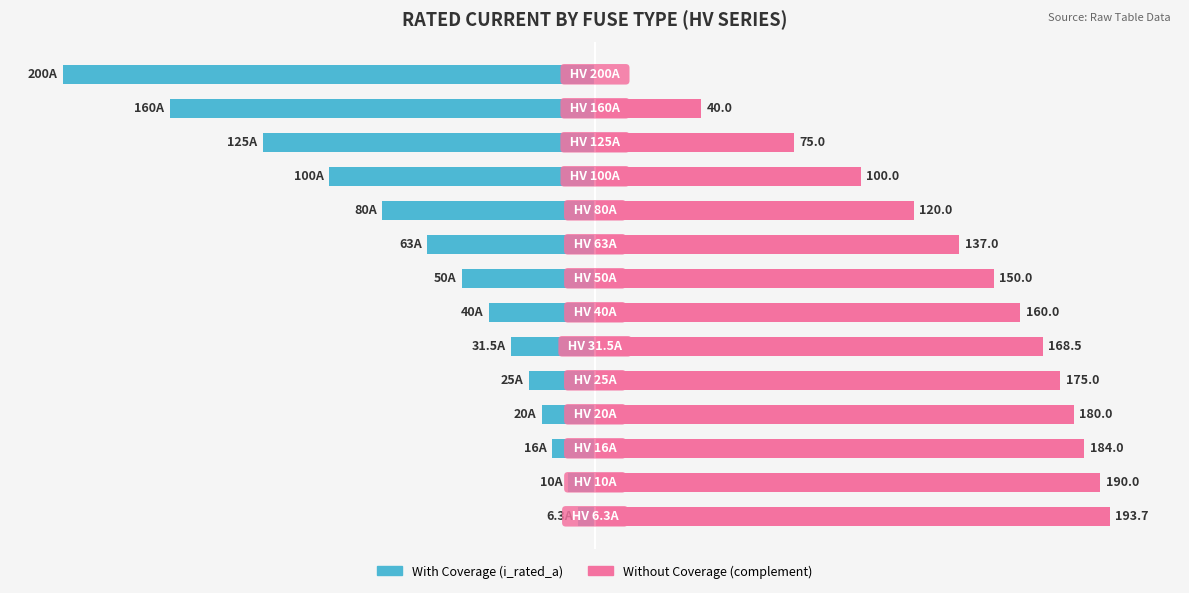

Which series has the largest range (max minus min)?

i_rated_a